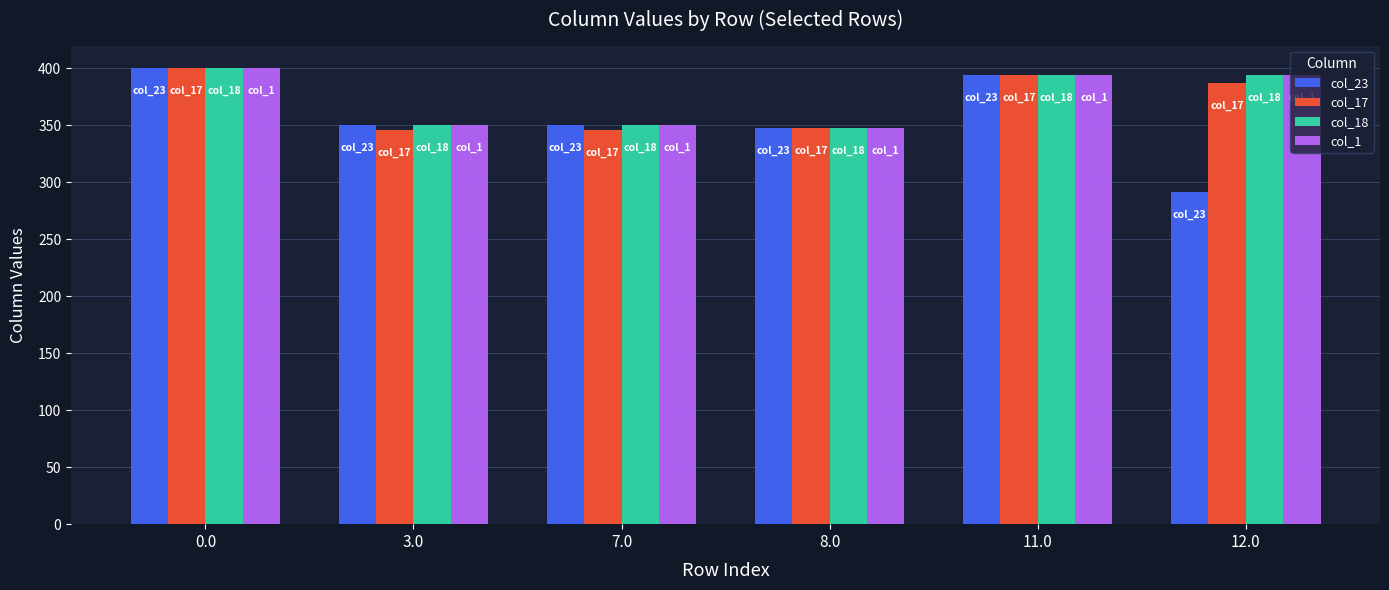

What is the total value across all series at 3.0?

1396.0